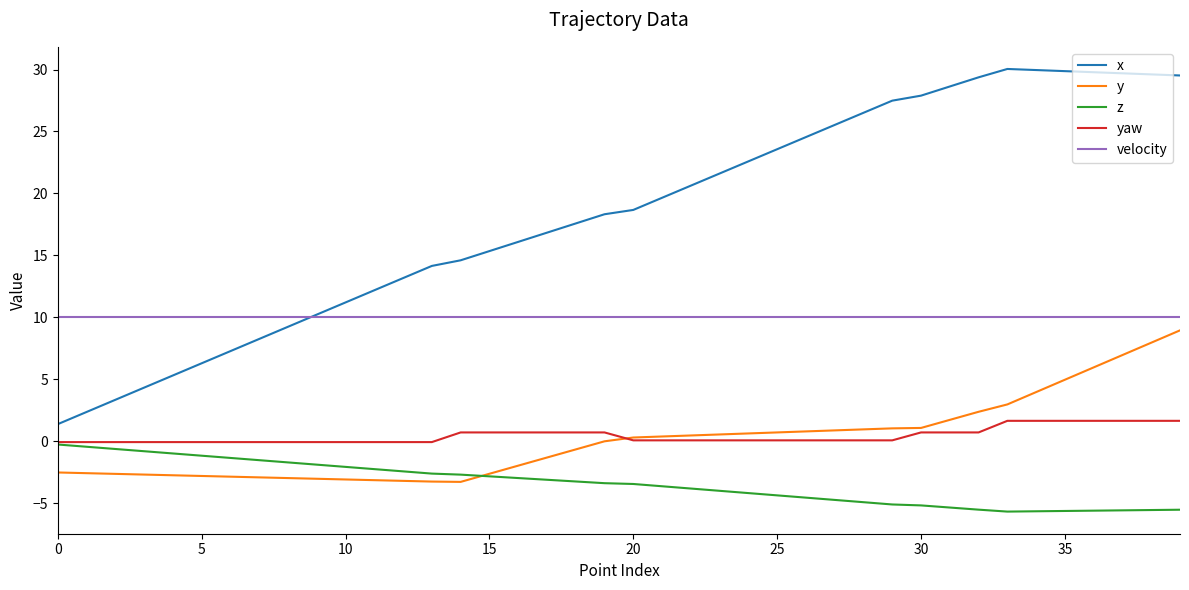

True or false: x and yaw cross at least once.

False